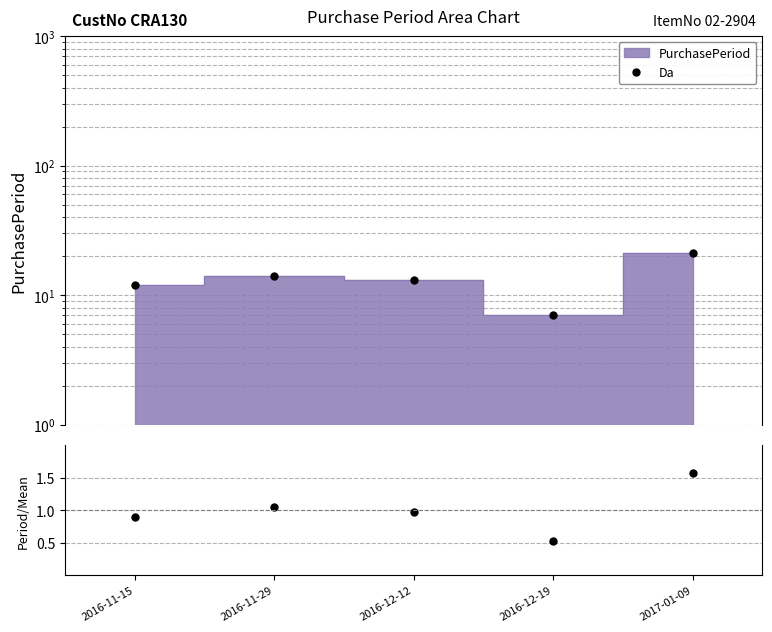

What position from the left is 2016-11-29?

2